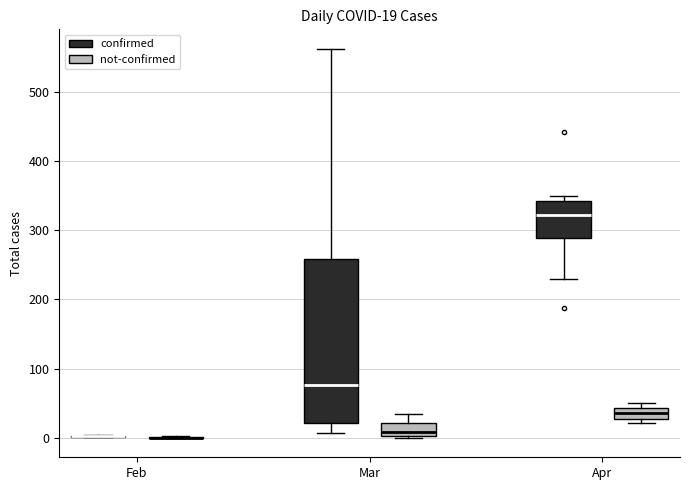

Which box is the tallest, from its lower edge to its upper edge?

Mar (confirmed)